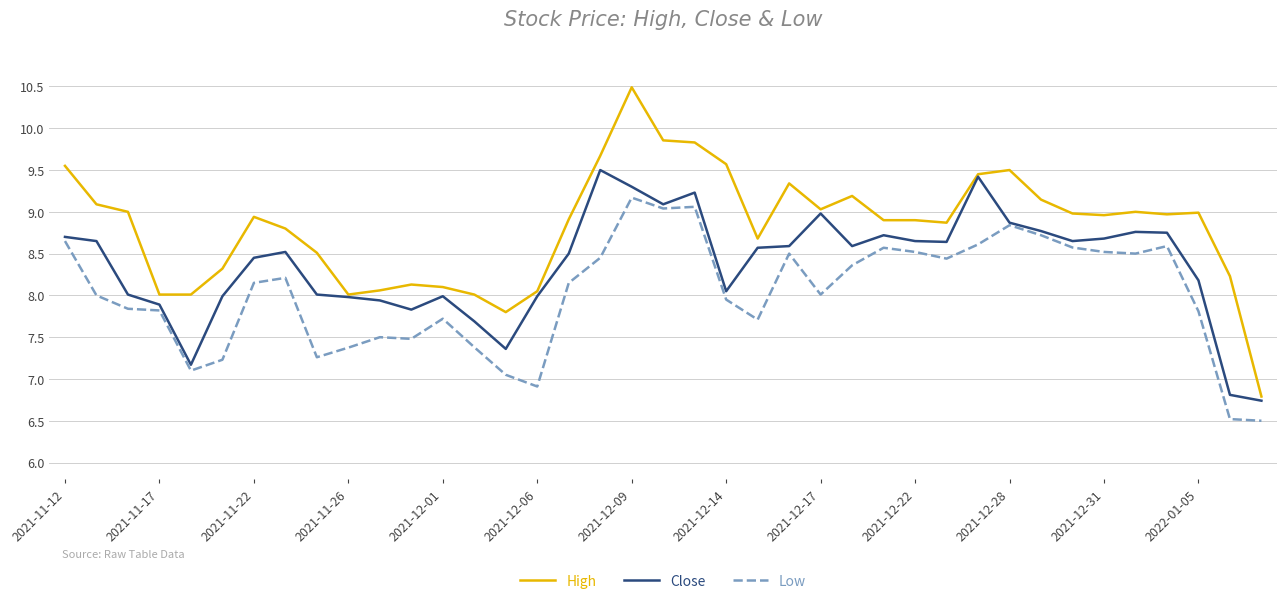

True or false: High and Low cross at least once.

False